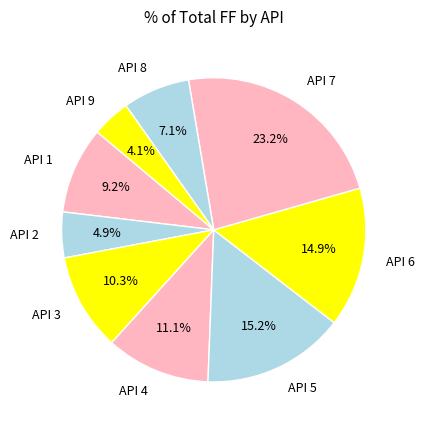

Combined, do API 6 and API 2 account for over 50%?

No